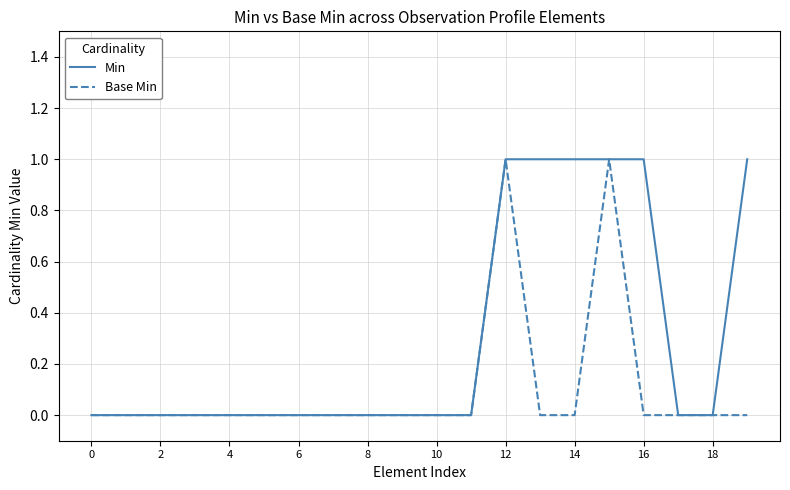

Which series has the largest total across all categories?

Min